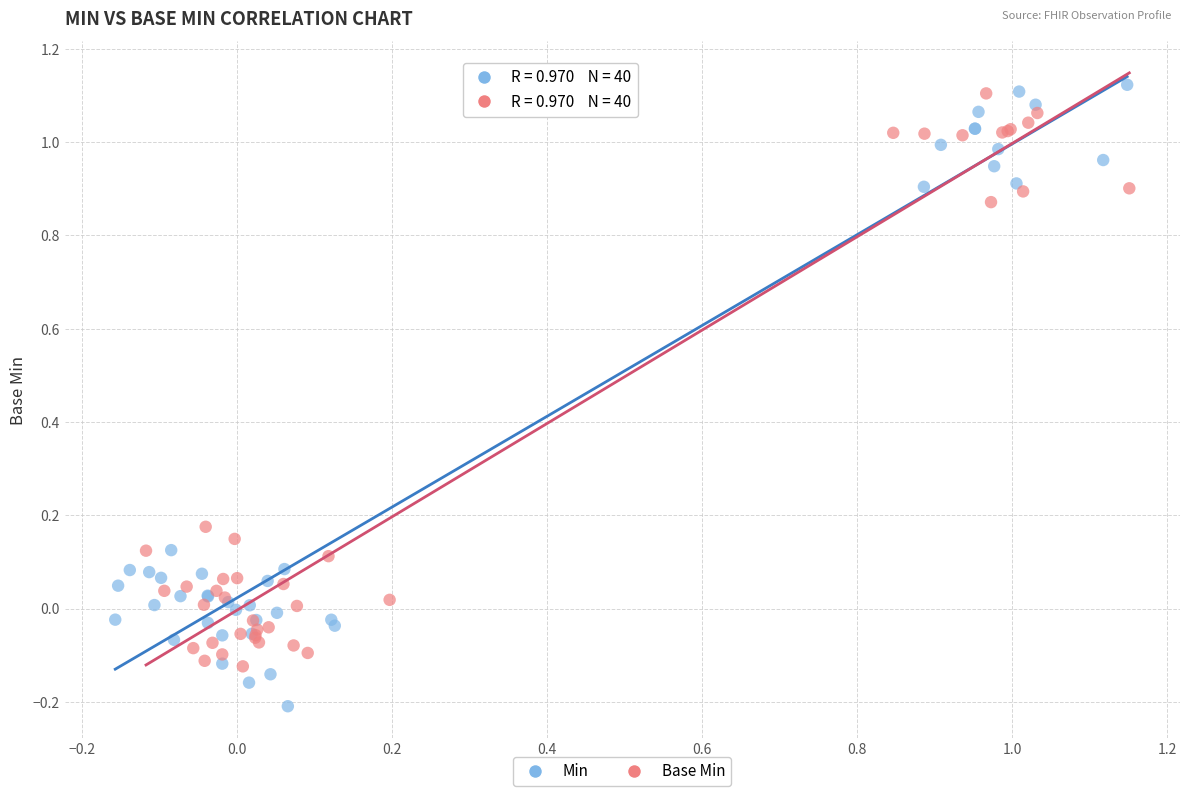

Which series contains the lowest Y value?

Min